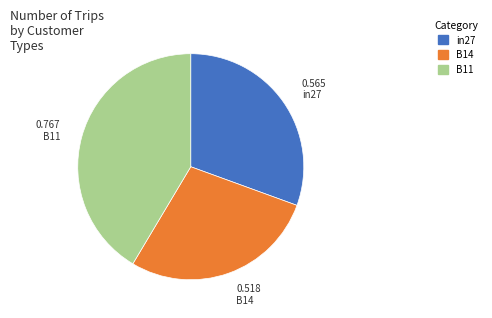

How many slices are in this pie chart?

3